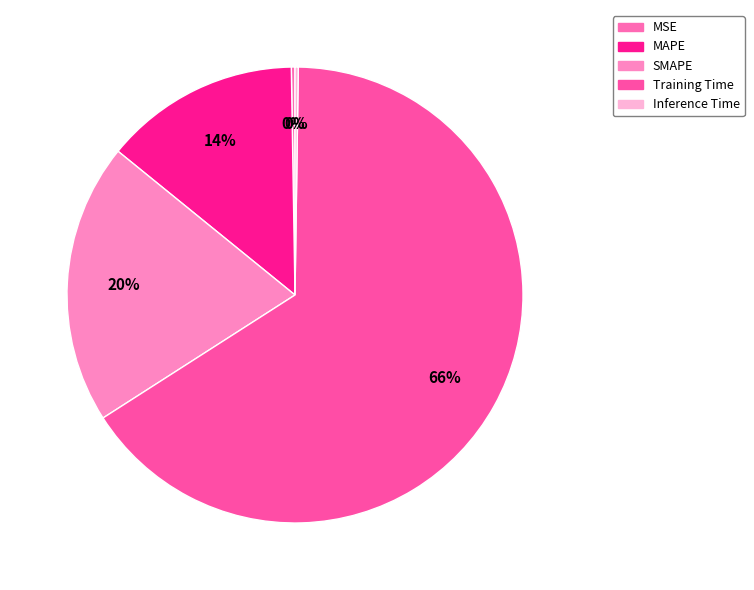

Is it true that MSE is 8% of the pie?

False